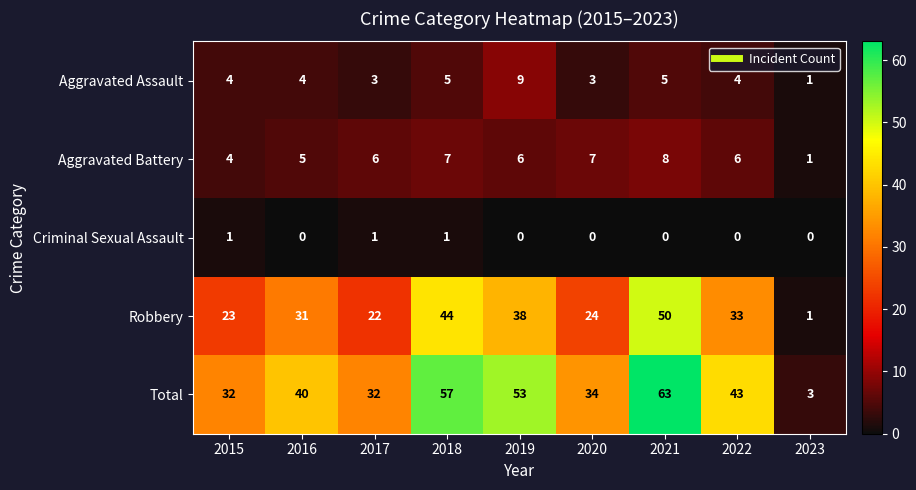

What is the greatest value displayed?

63